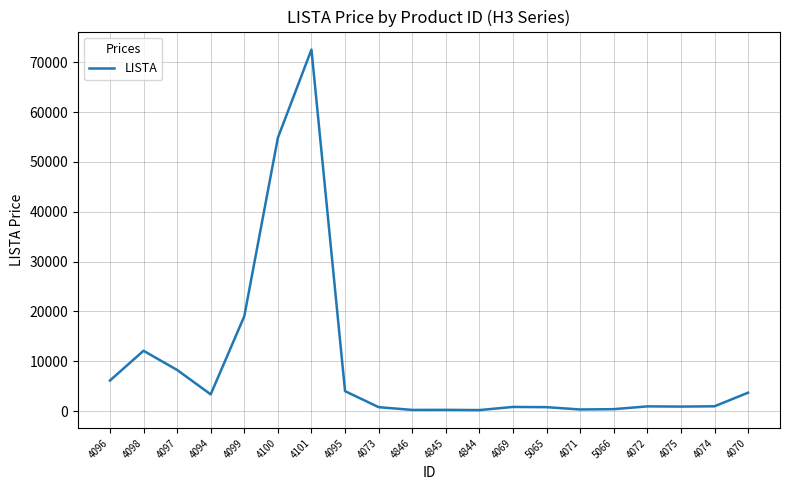

At which category does the data reach its first local valley?

4094